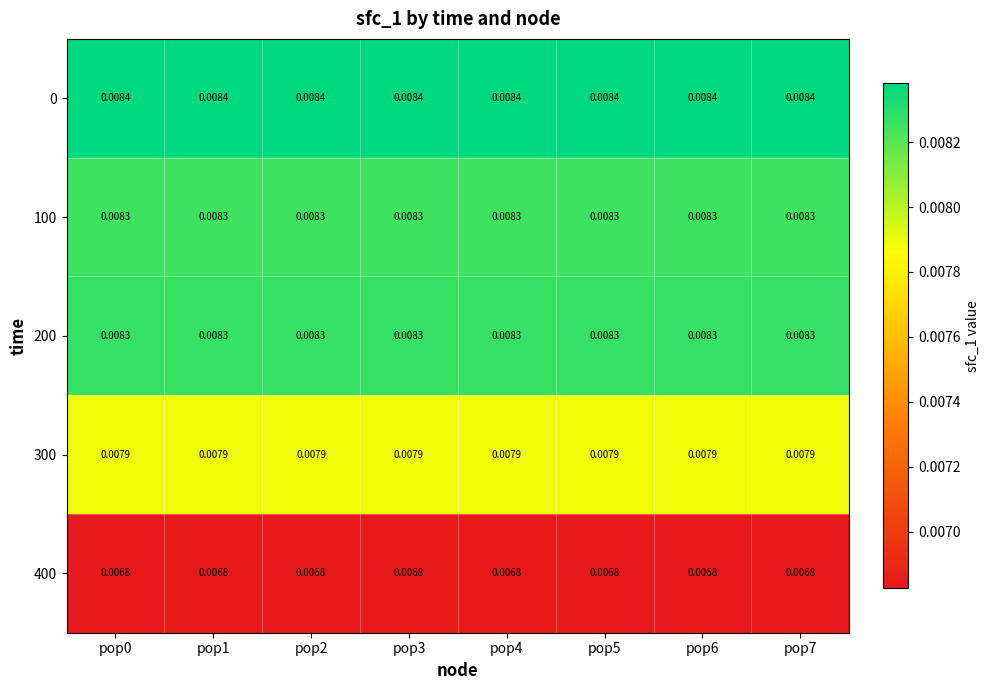

Count the number of data series in this chart.

5